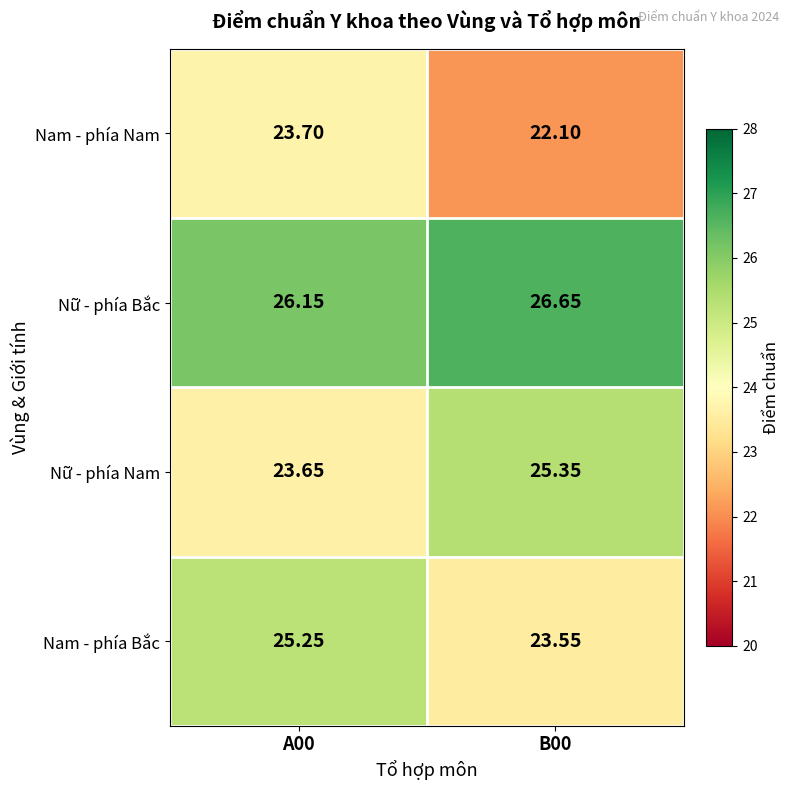

How many categories are shown in the chart?

2